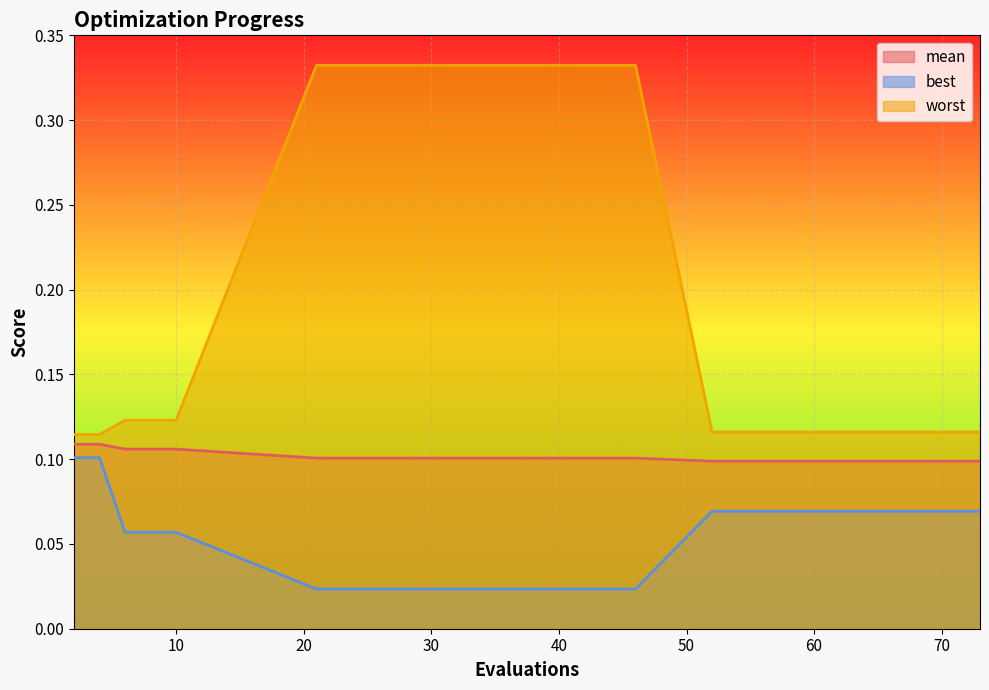

True or false: worst and mean cross at least once.

False